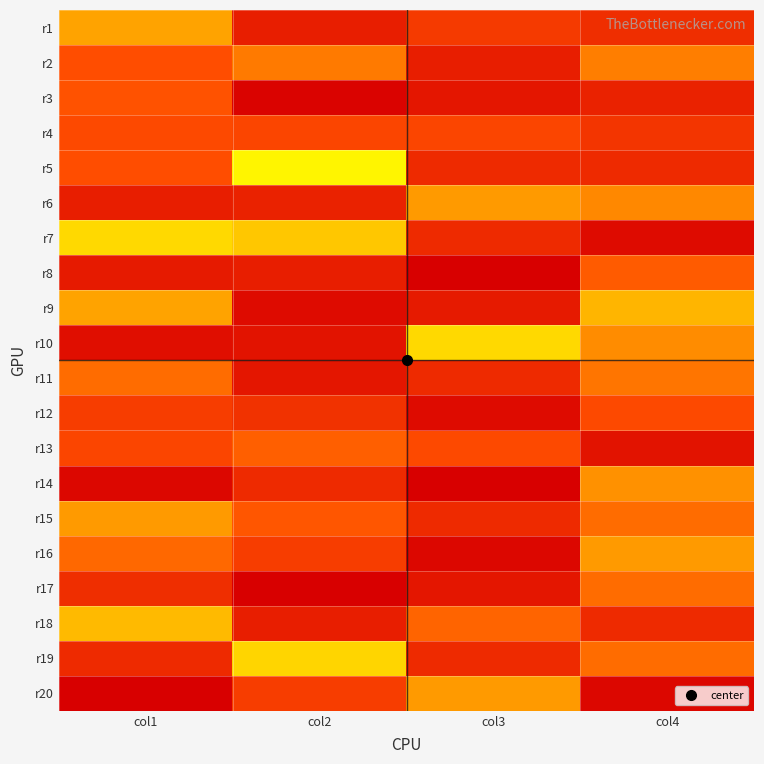

At col1, list the series in order from smallest to largest.

r20, r14, r10, r8, r6, r19, r17, r12, r13, r4, r2, r5, r3, r16, r11, r15, r1, r9, r18, r7